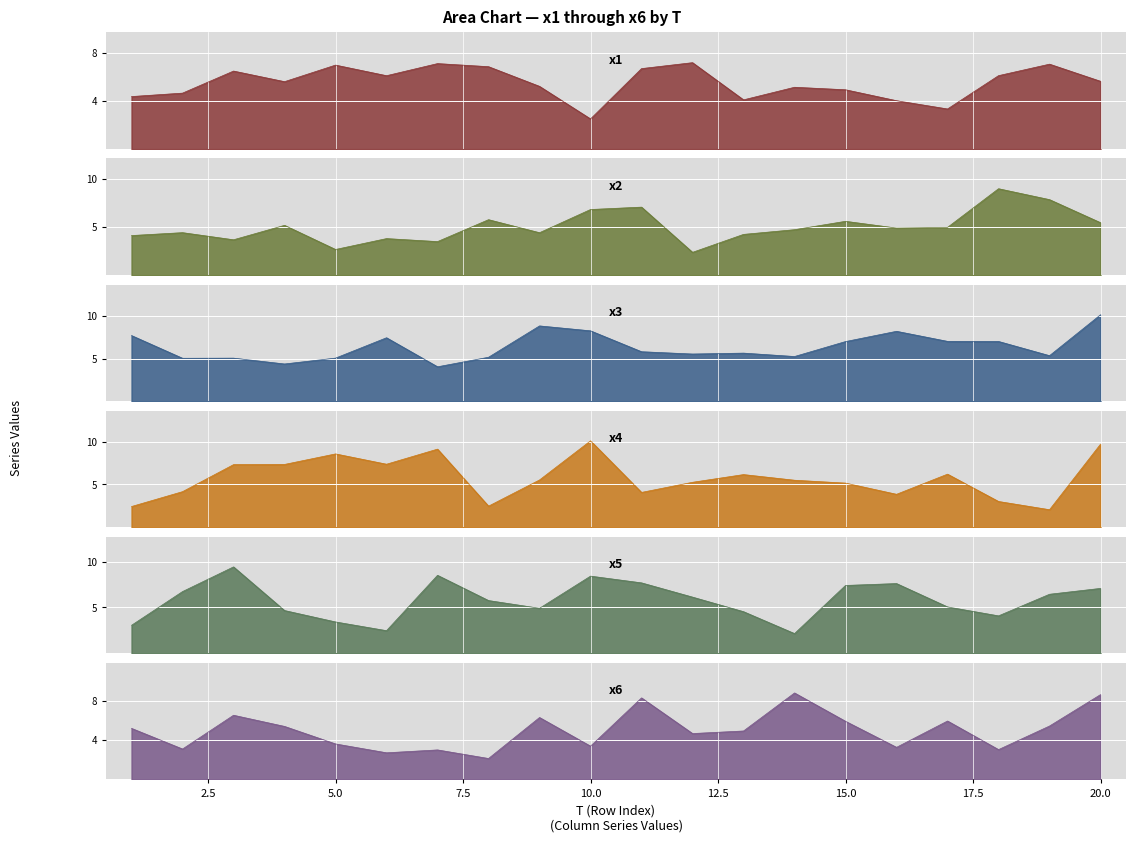

True or false: x5 has a value of 7.1 at 20.

True